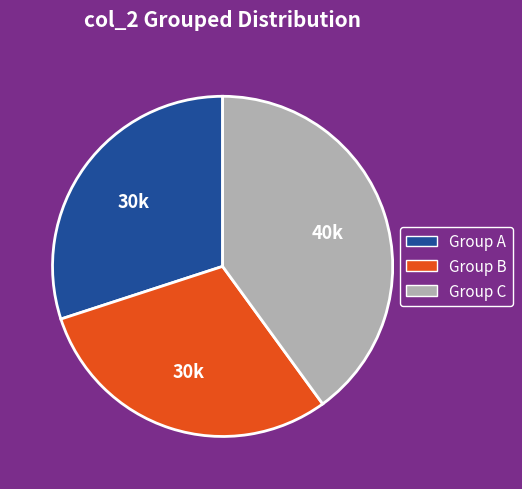

Is there a majority slice in this chart?

No